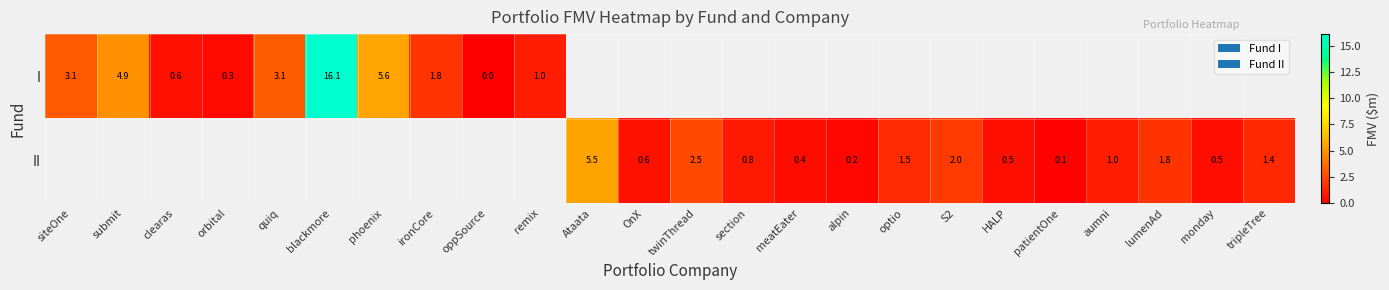

Is the value of II at monday greater than the value of I at submit?

No